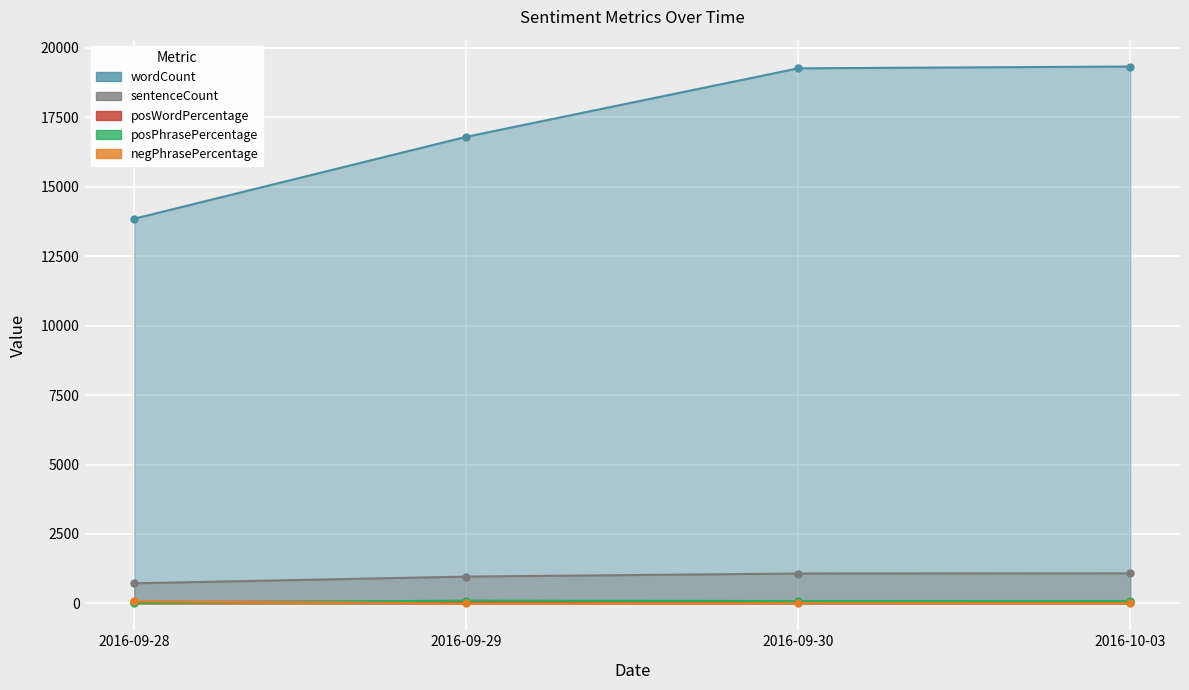

What is the label of the 1st point from the right?

2016-10-03